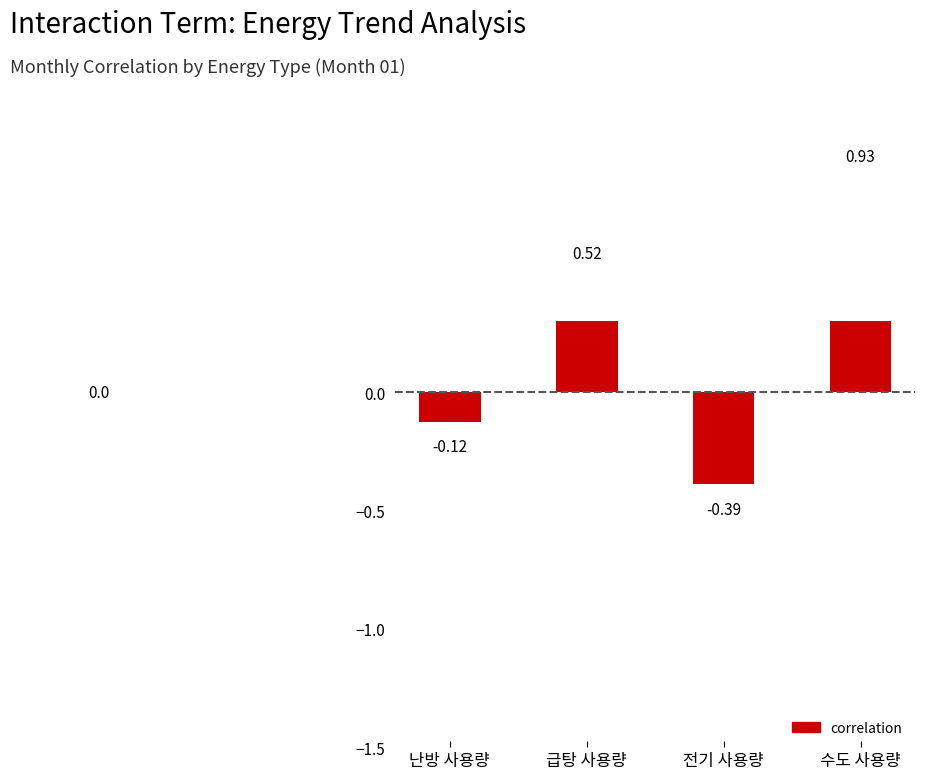

Reading left to right, what are all the values shown in this chart?

-0.1	0.5	-0.4	0.9